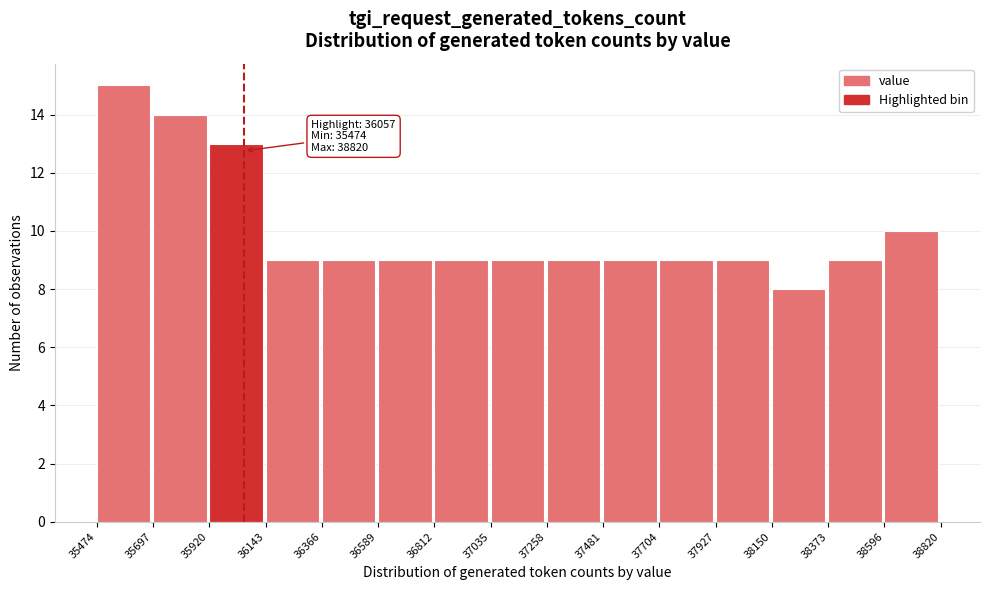

Over which range of the x-axis is the bar tallest?

35474 to 35697